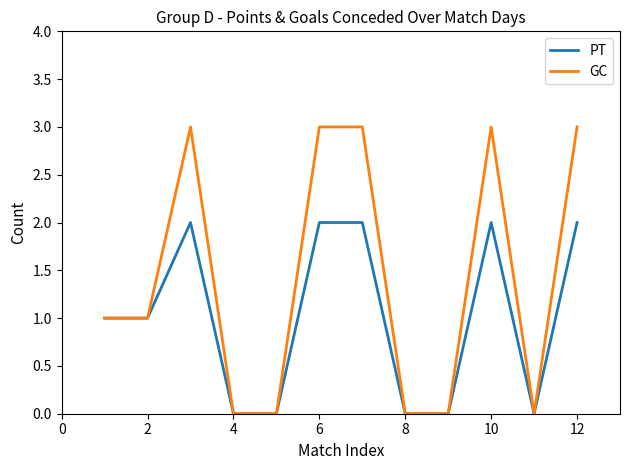

List the series in order of their peak value, highest first.

GC, PT